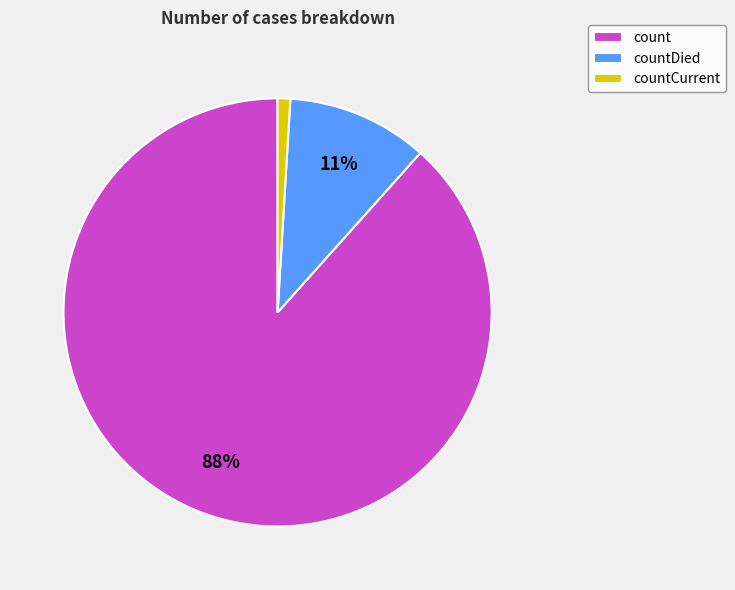

The countDied slice represents 11% of the pie. True or false?

True